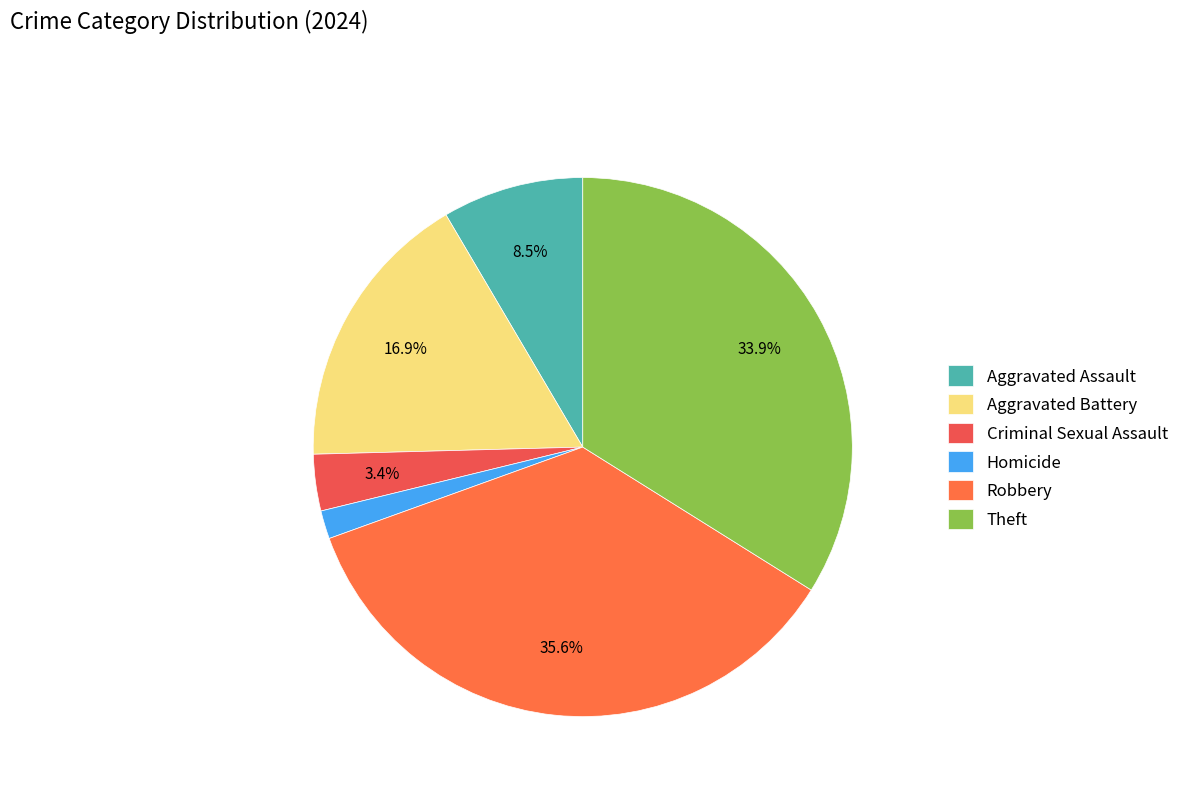

How much of the chart is everything except Criminal Sexual Assault?

96.6%